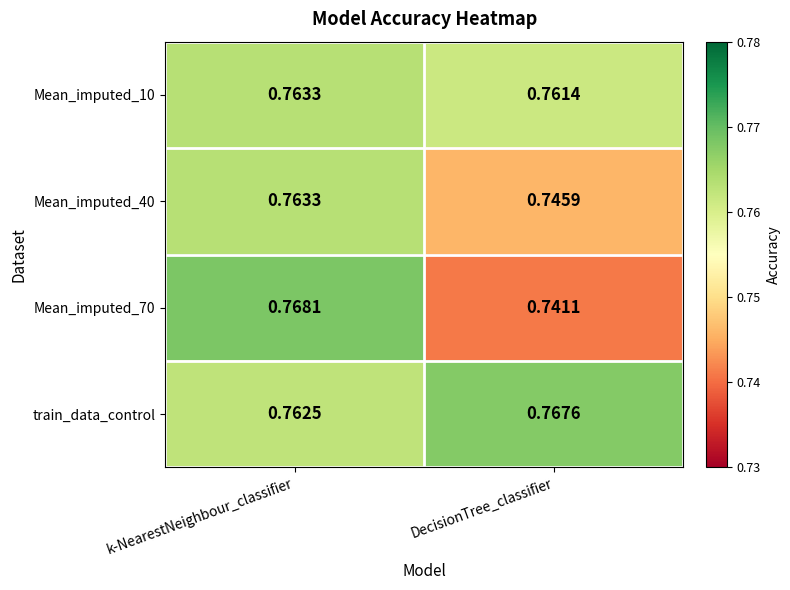

List the labels in order of Mean_imputed_40 value, largest first.

k-NearestNeighbour_classifier, DecisionTree_classifier